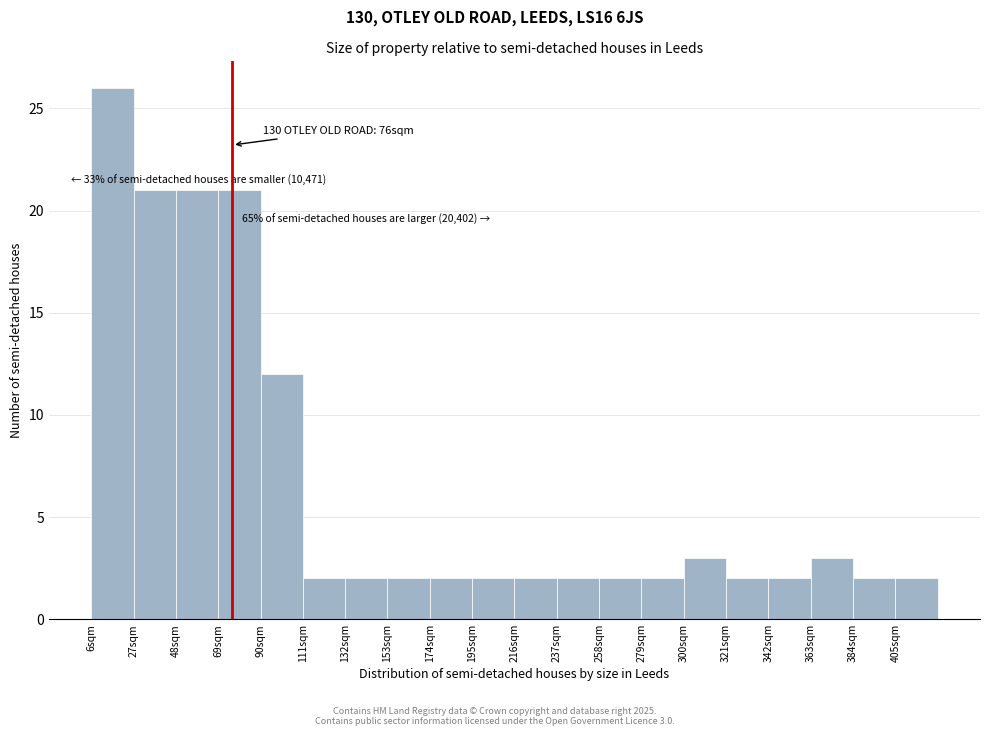

Which range on the x-axis has the tallest bar?

6 to 27